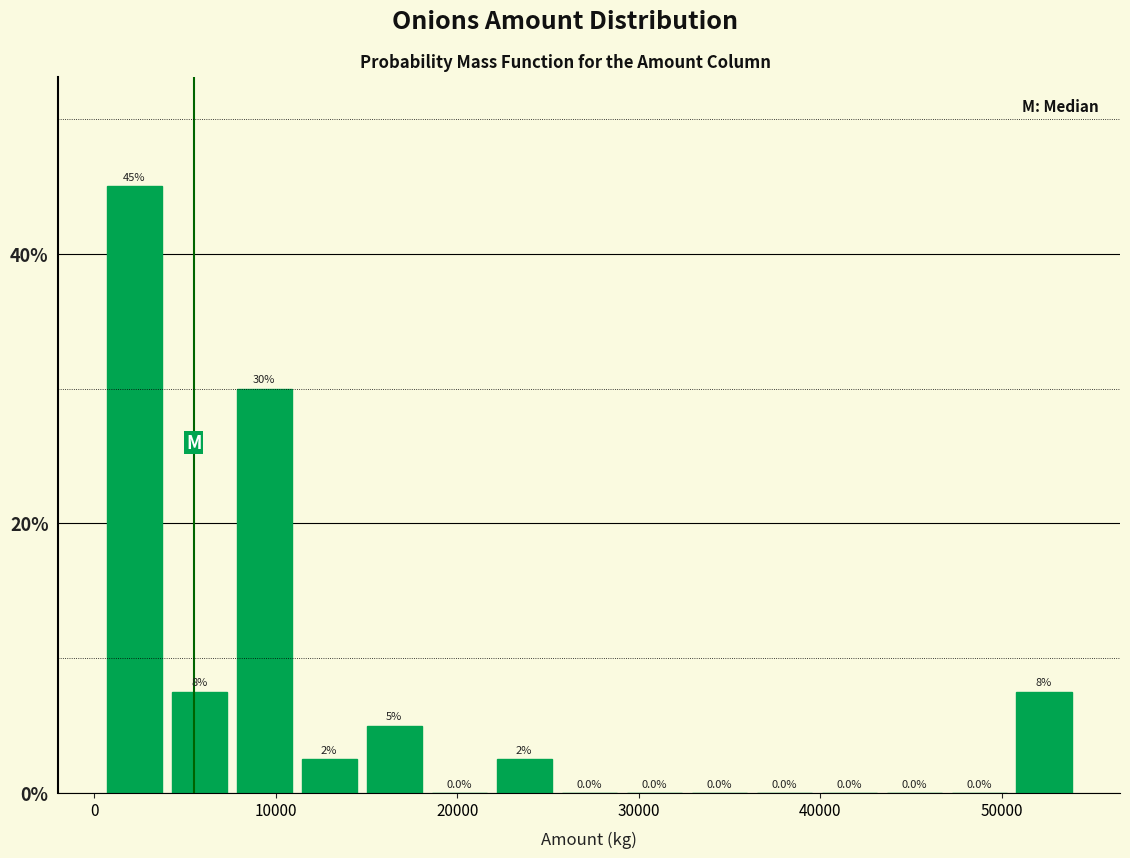

Around what value on the x-axis is the tallest bar? Give the approximate position of its centre, as read against the axis.

2000